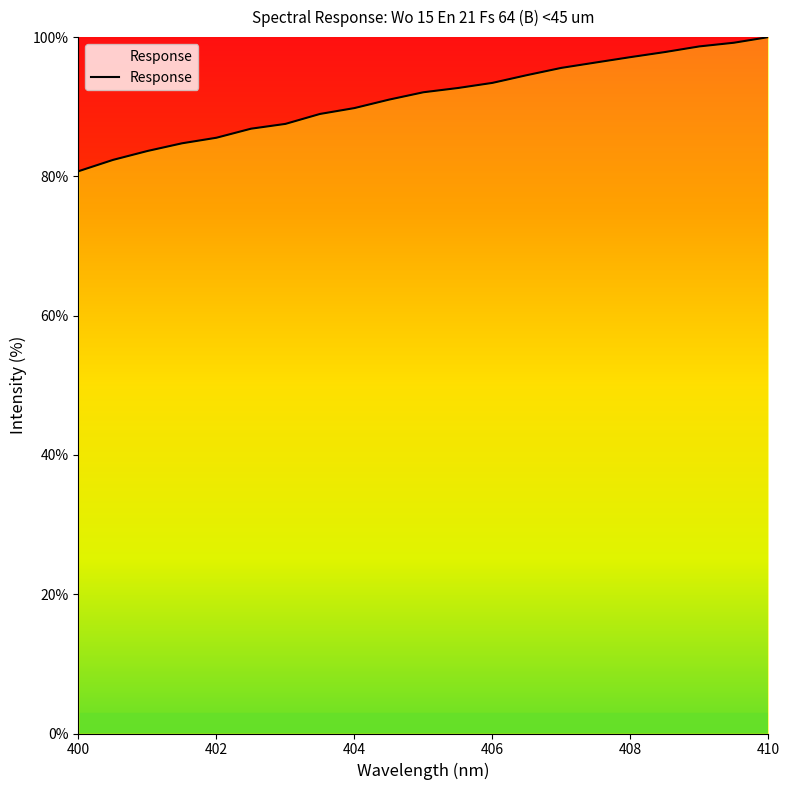

What is the difference between the maximum and minimum values?

19.3